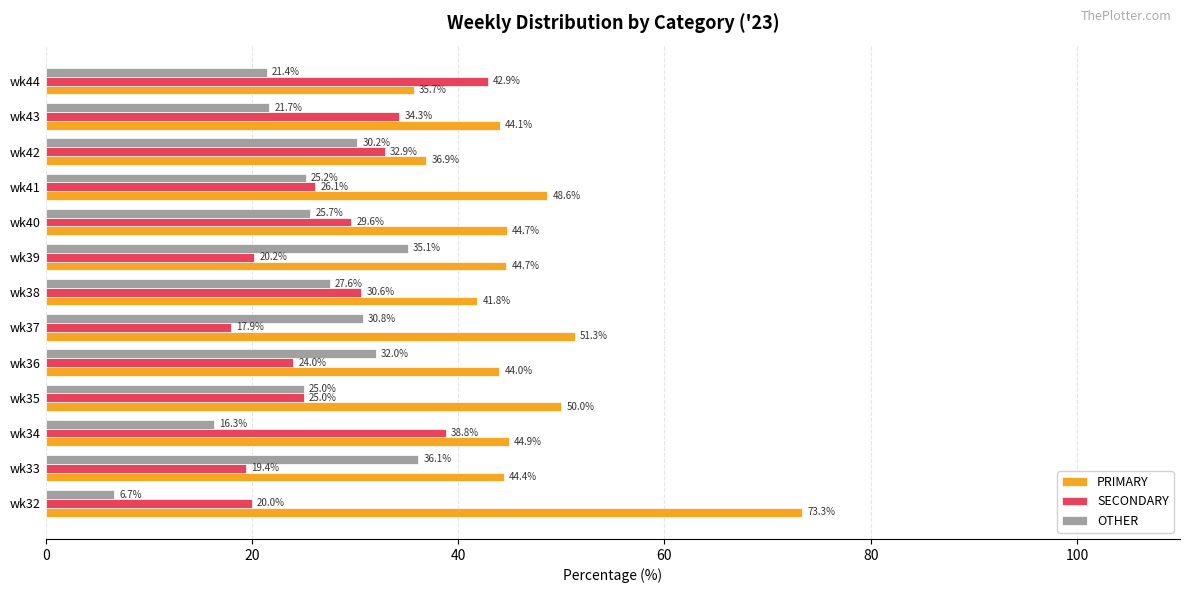

True or false: PRIMARY has a value of 36.9 at wk42.

True